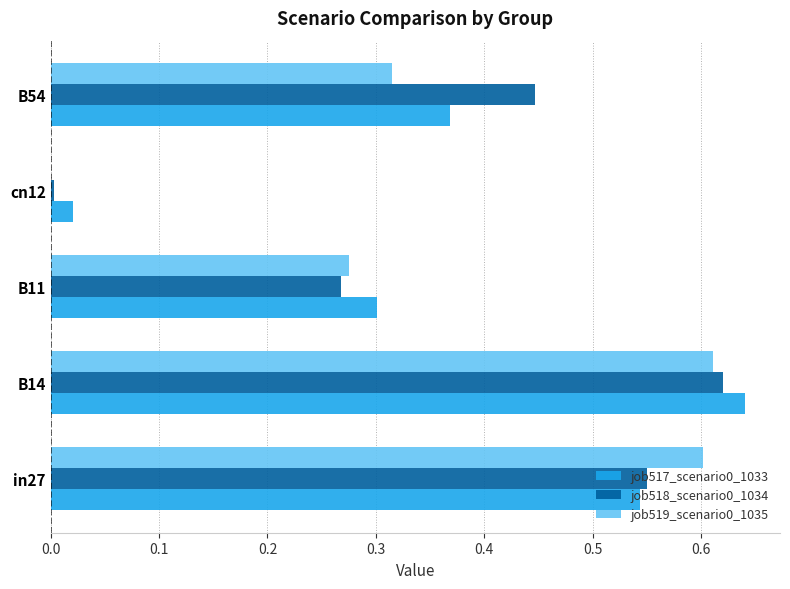

True or false: job518_scenario0_1034 has a value of 0.2 at B11.

False